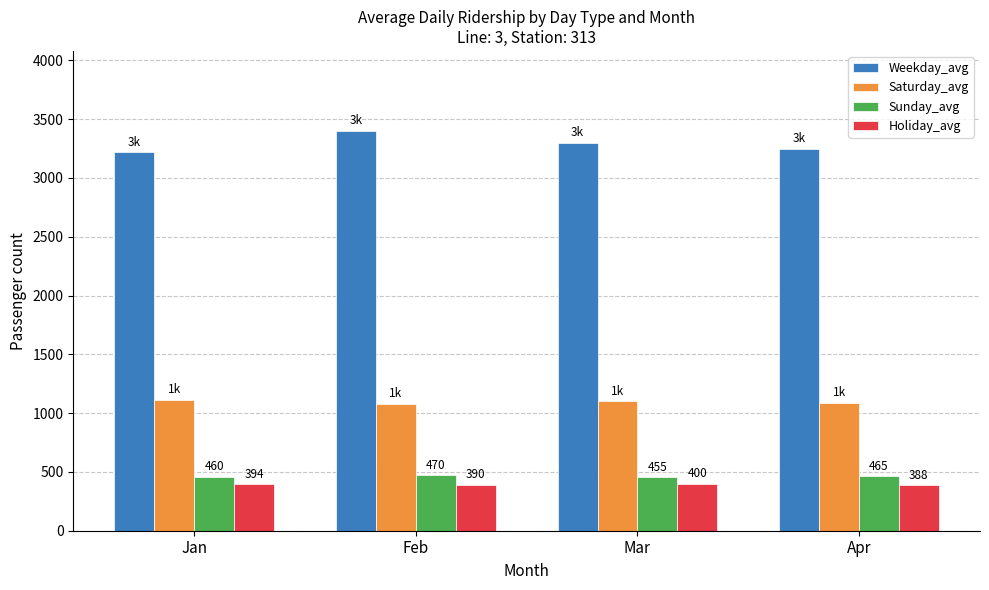

At how many categories does at least one series exceed 2659?

4